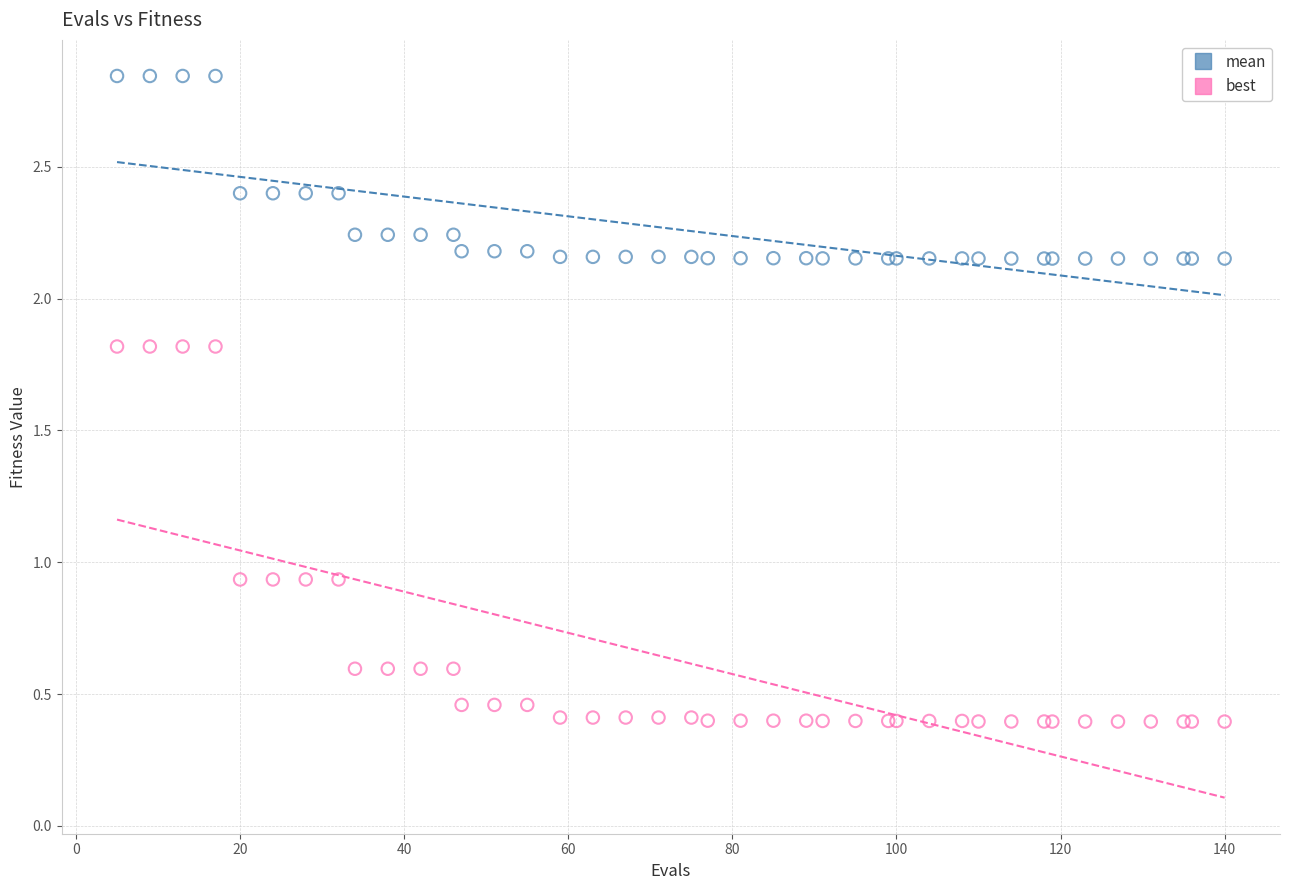

Which series has the widest spread of Y values?

best